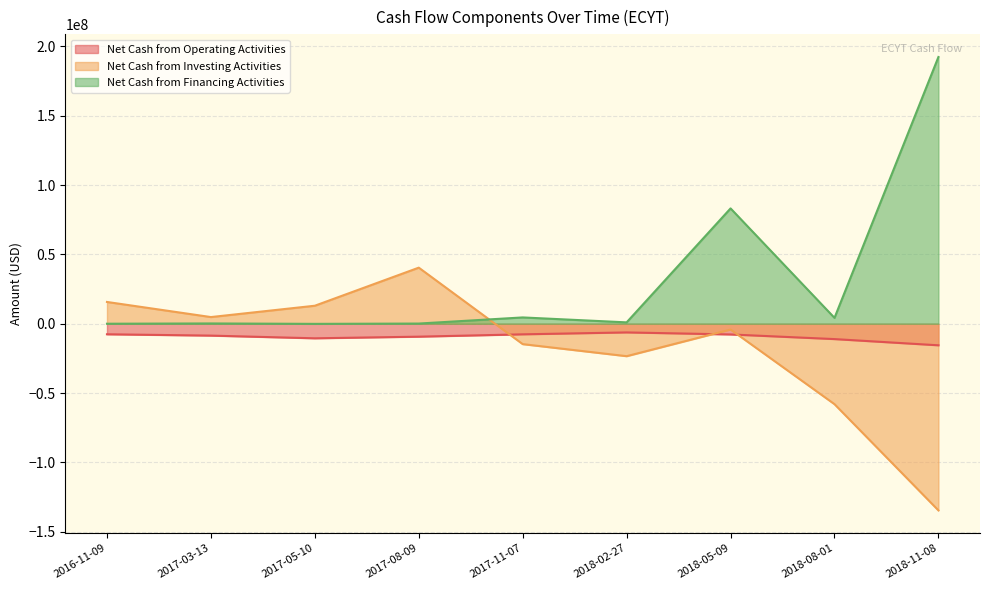

Between 2018-02-27 and 2018-08-01, which series saw the biggest shift?

Net Cash from Investing Activities